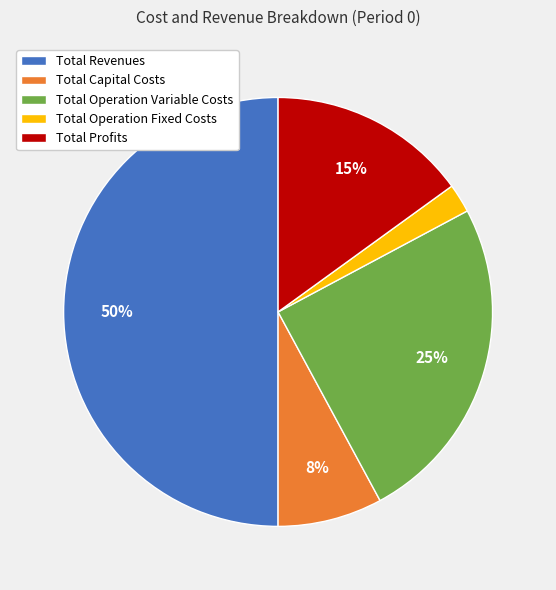

The Total Capital Costs slice represents 23% of the pie. True or false?

False